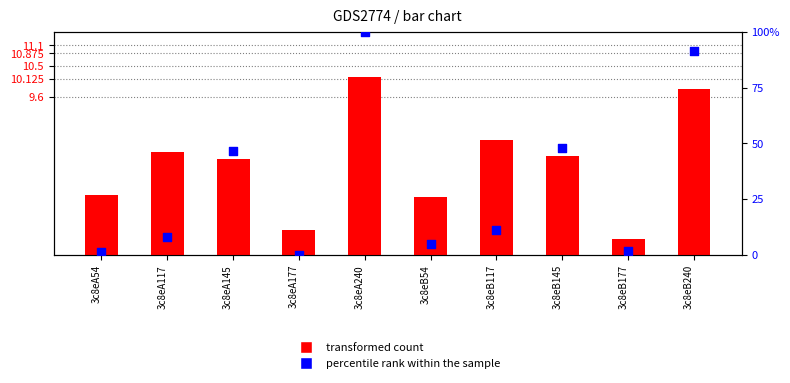

At how many categories does at least one series exceed 29?

4